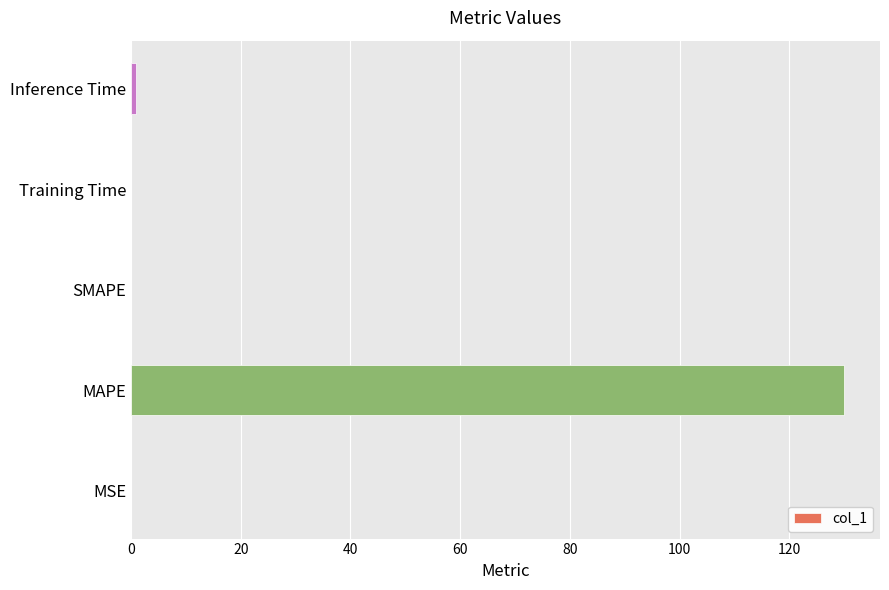

What is the sum of all values?

131.0